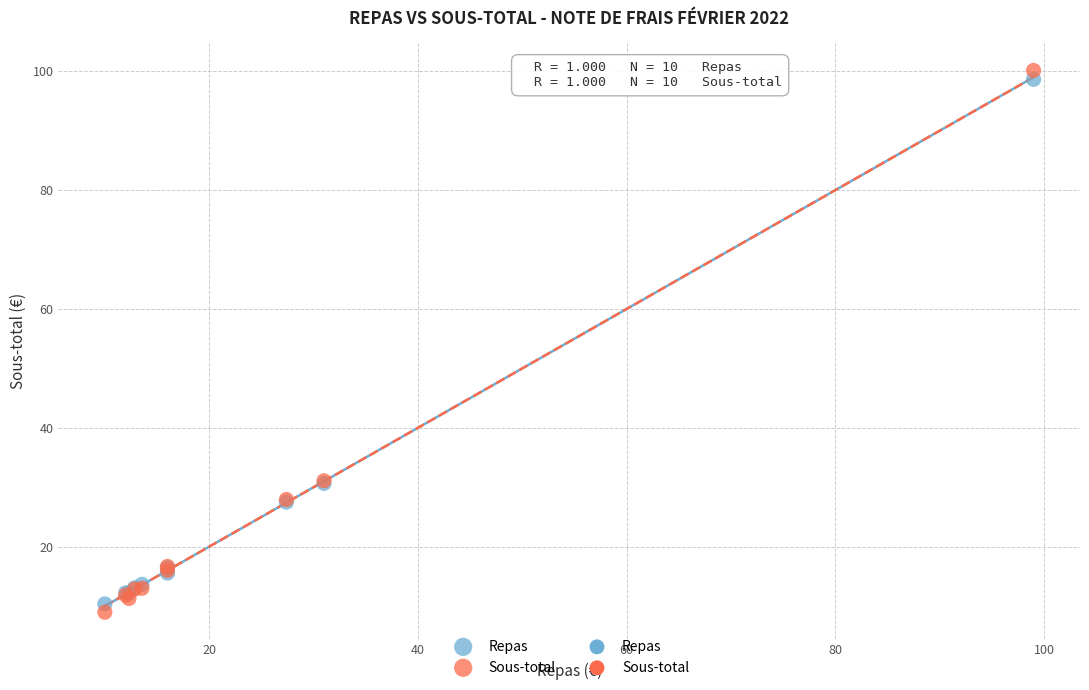

Which series has the largest Y range (max minus min)?

Sous-total